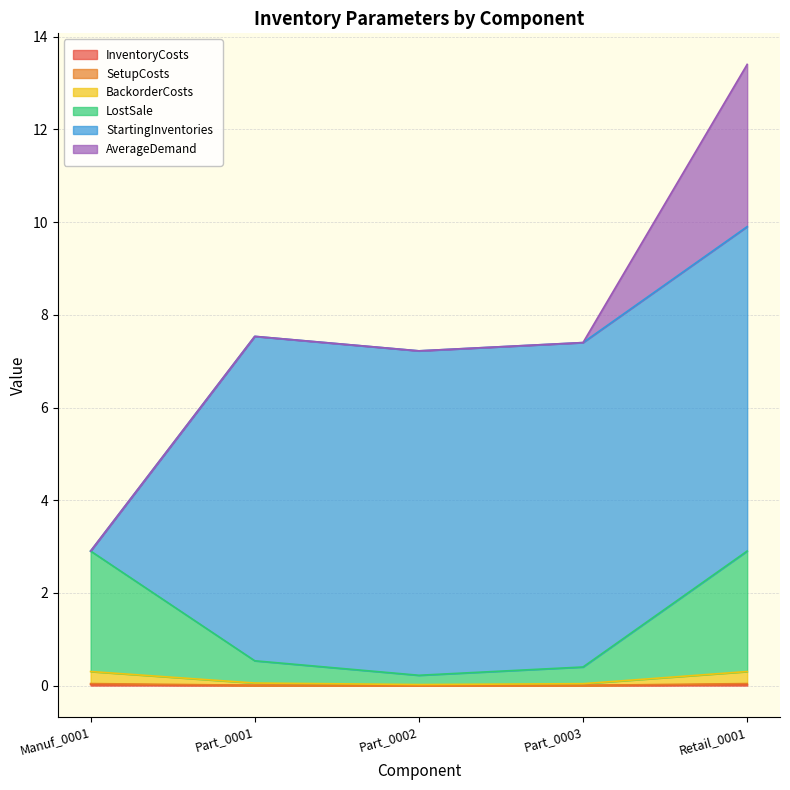

How many data points does each series have?

5